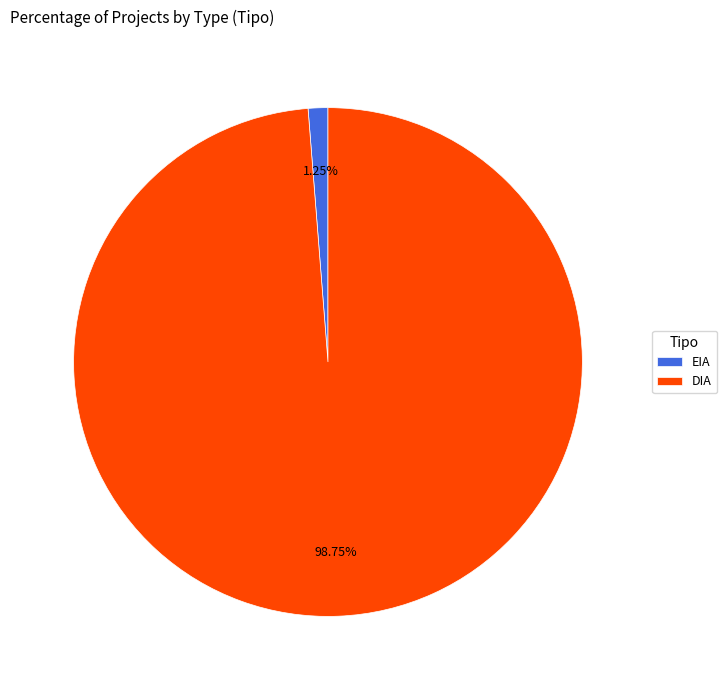

Which slice is the smallest?

EIA